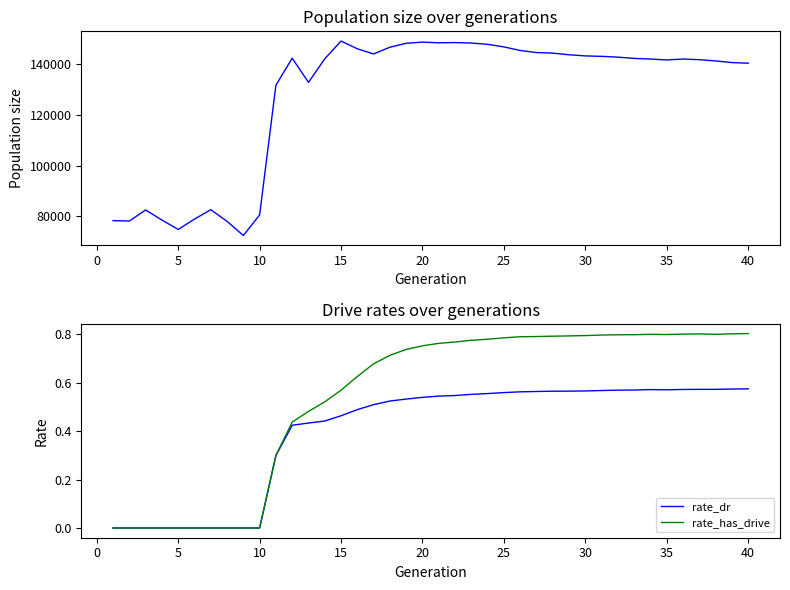

Rank the series by their maximum value, from lowest to highest.

rate_dr, rate_has_drive, size